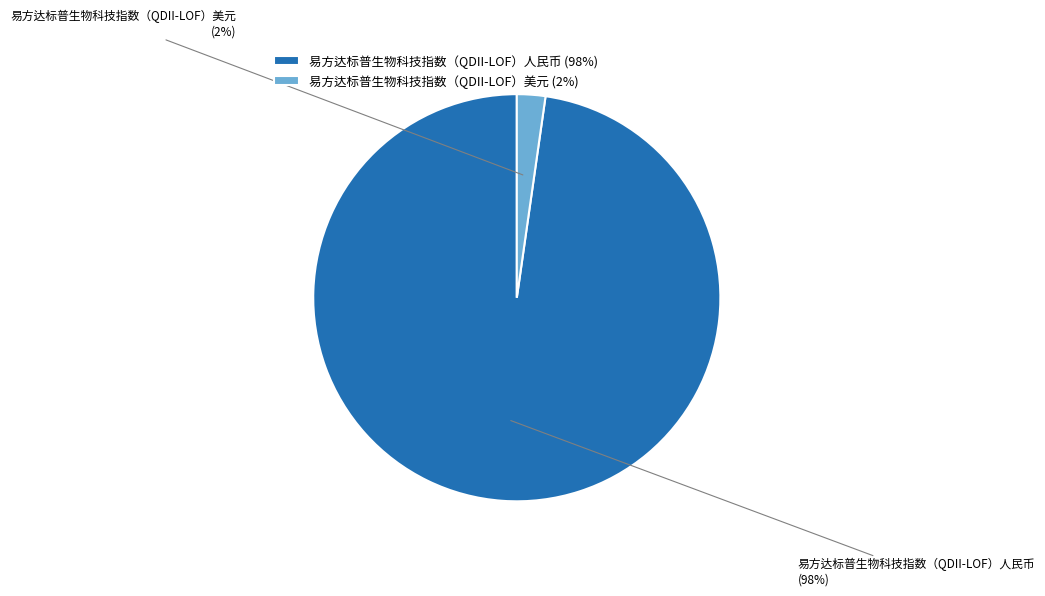

Count the number of slices in the pie.

2